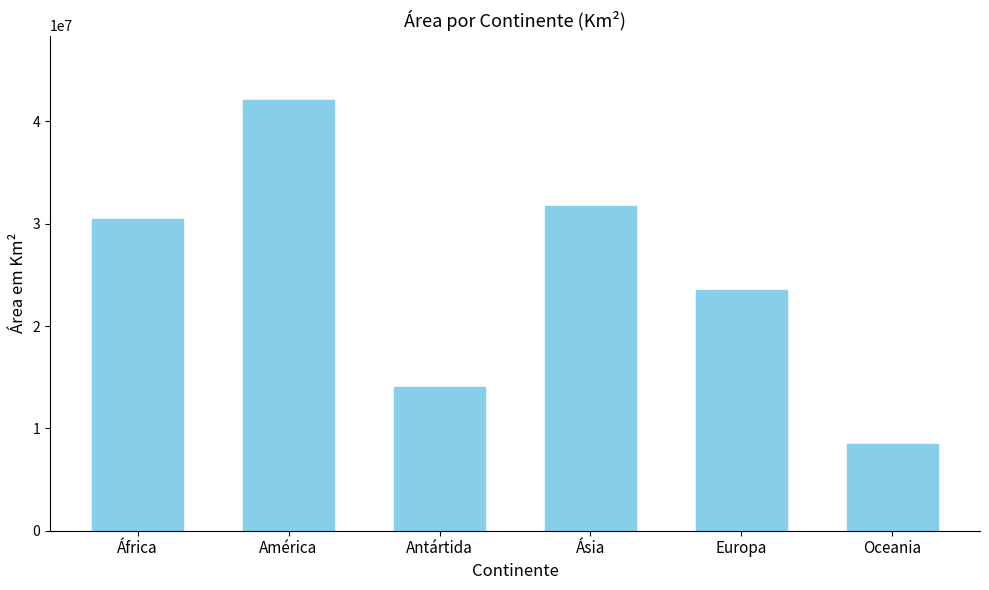

Reading left to right, transcribe all the data shown in this chart.

África=30486987.0	América=42084066.0	Antártida=14000000.0	Ásia=31781915.6	Europa=23514584.9	Oceania=8515695.6